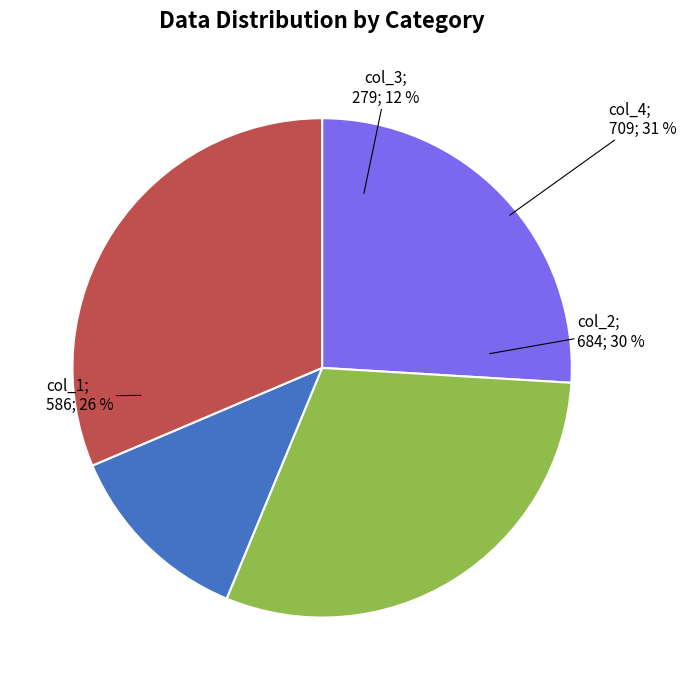

How many slices are in this pie chart?

4